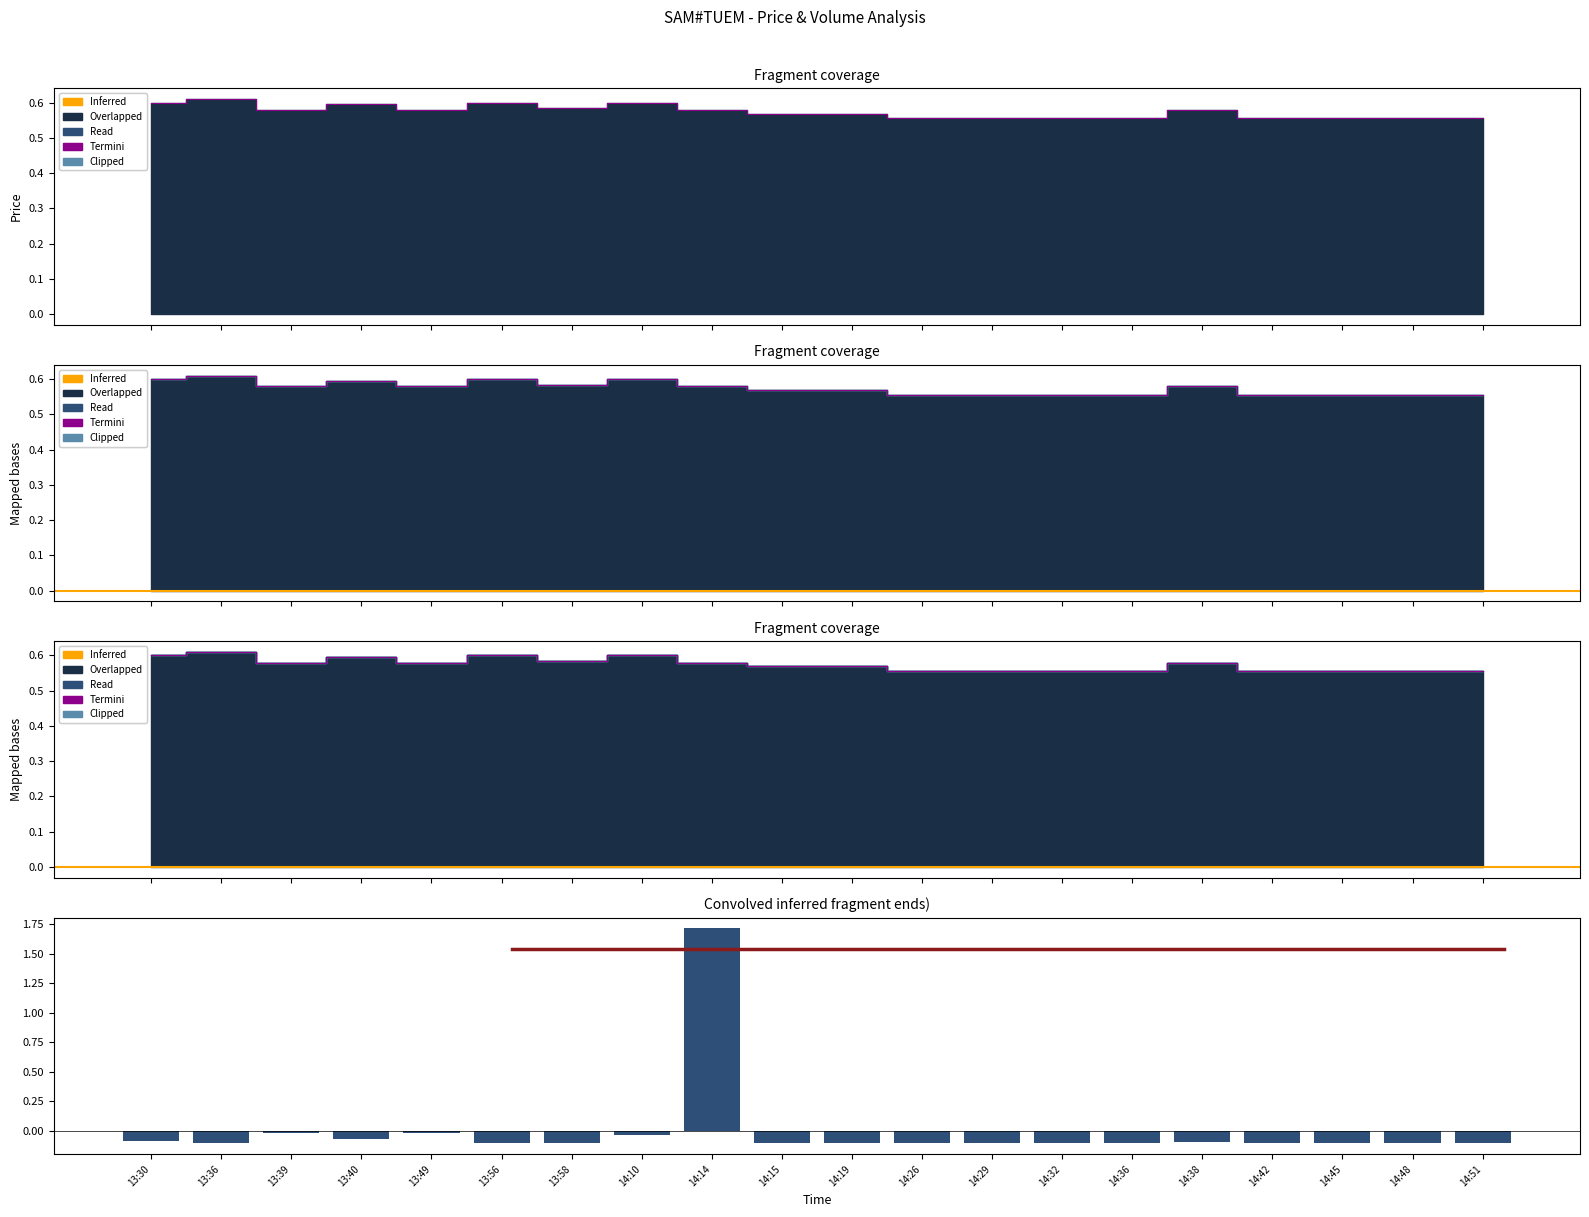

What is the minimum value for low?

0.6